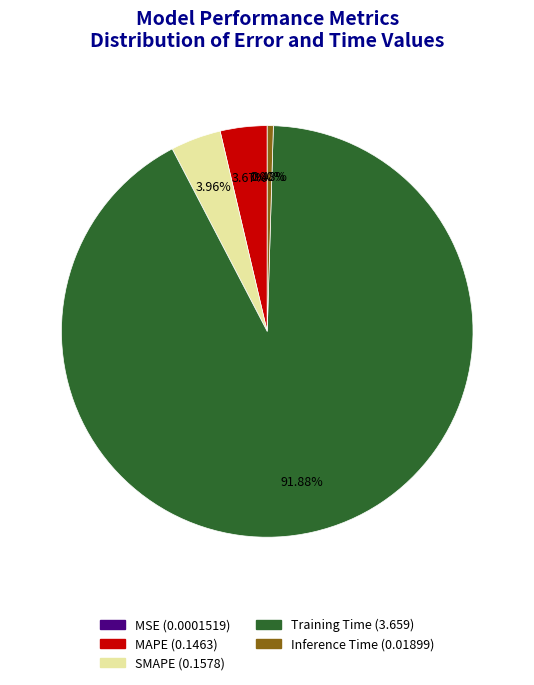

Between SMAPE and Inference Time, which is larger?

SMAPE